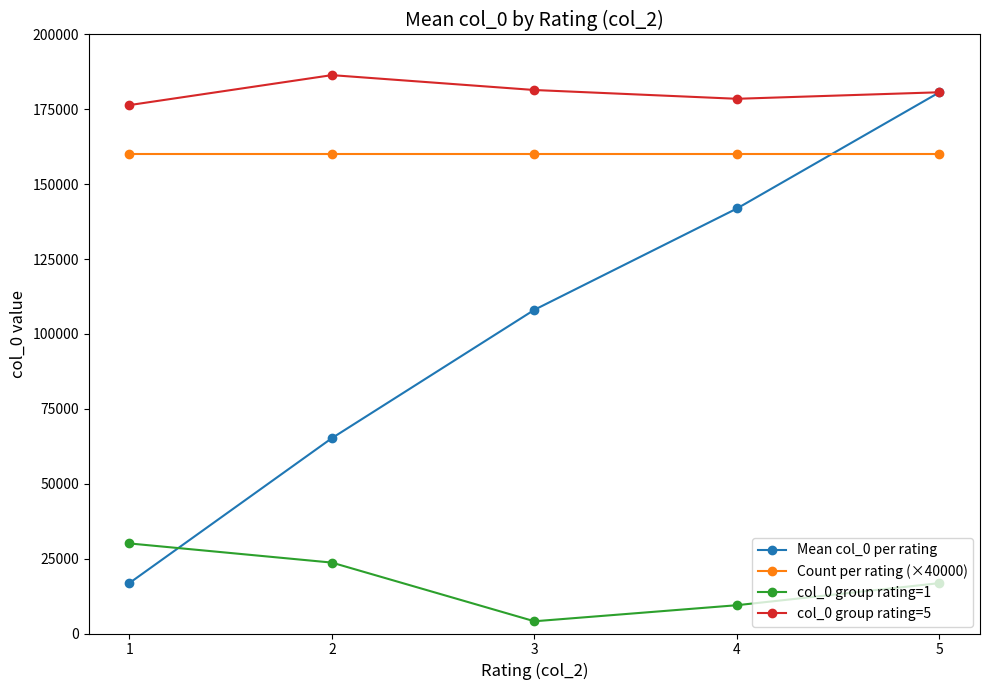

What are all the series names shown in the legend?

Mean col_0 per rating, Count per rating (×40000), col_0 group rating=1, col_0 group rating=5